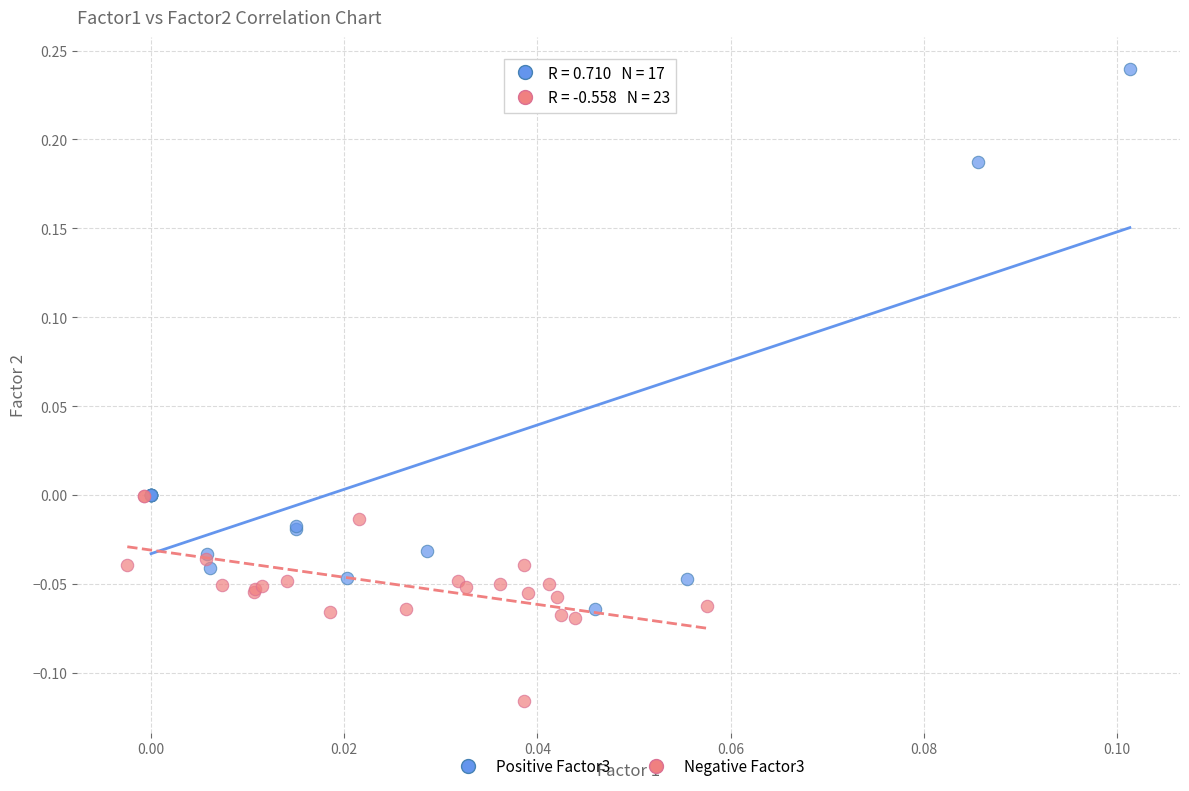

Which series contains the highest Y value?

Positive Factor3